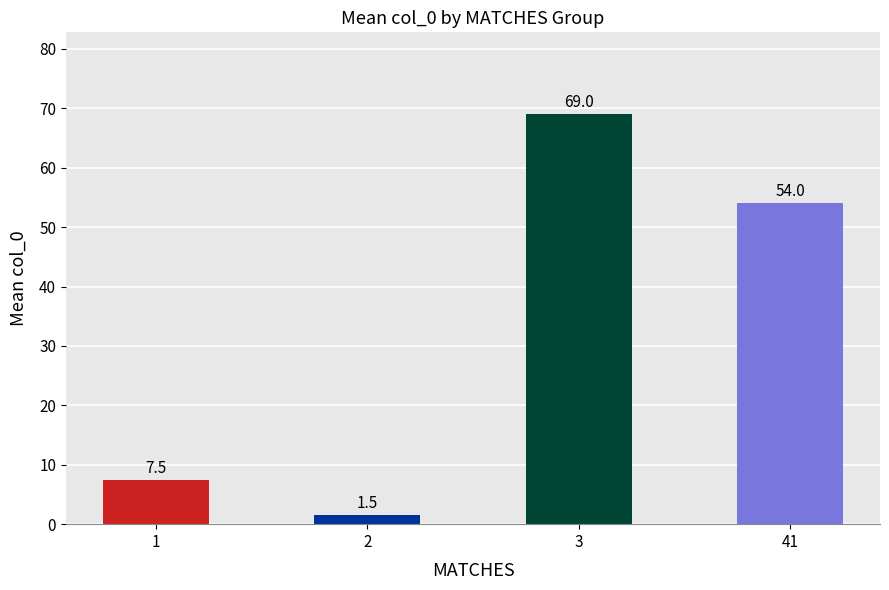

Where does the data first go above 54?

3